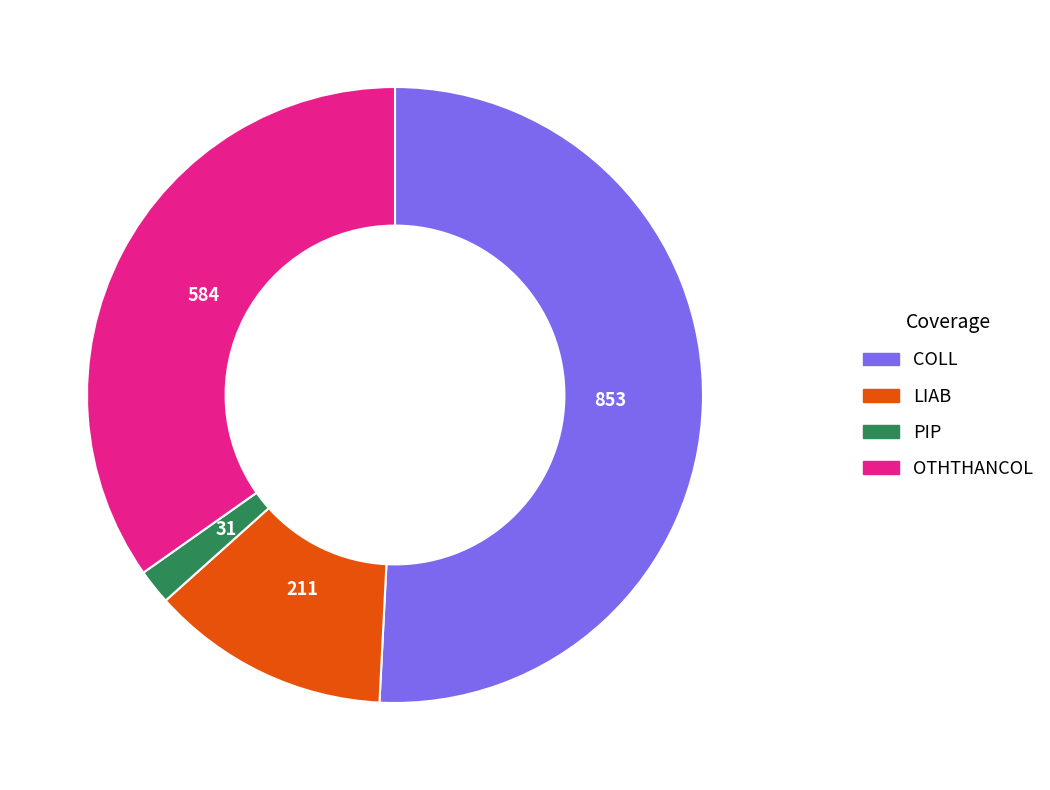

How many segments does this pie chart have?

4